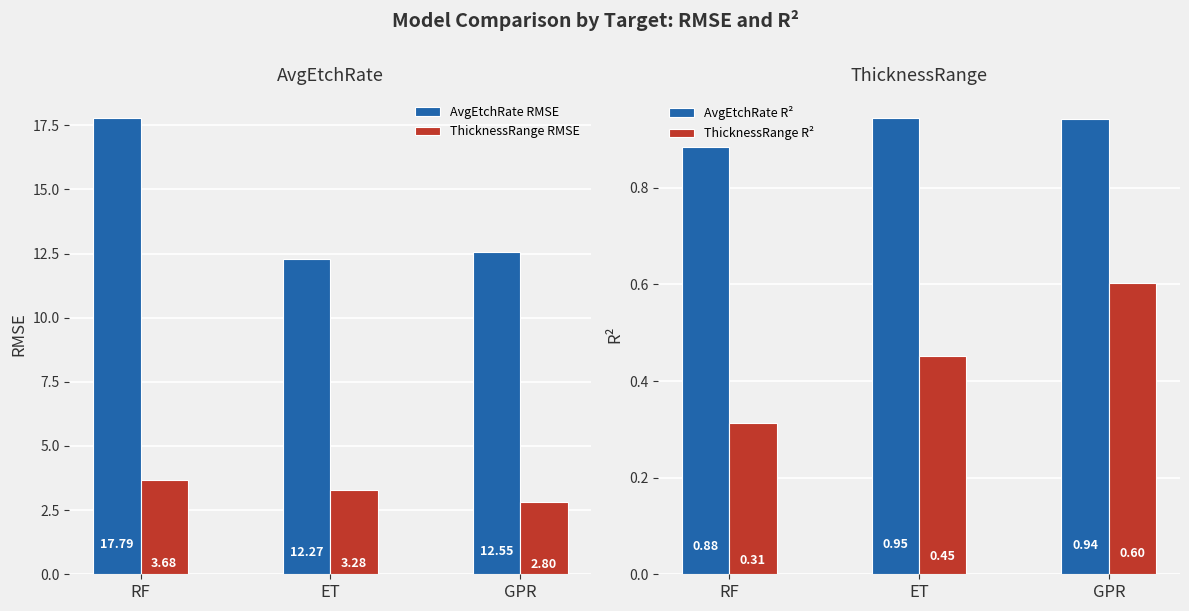

Is it true that AvgEtchRate R² equals 0.2 at GPR?

False